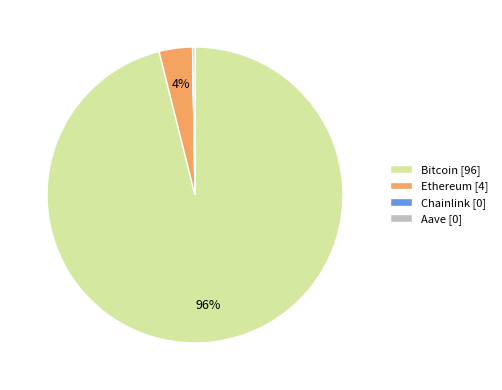

The Bitcoin slice represents 96% of the pie. True or false?

True